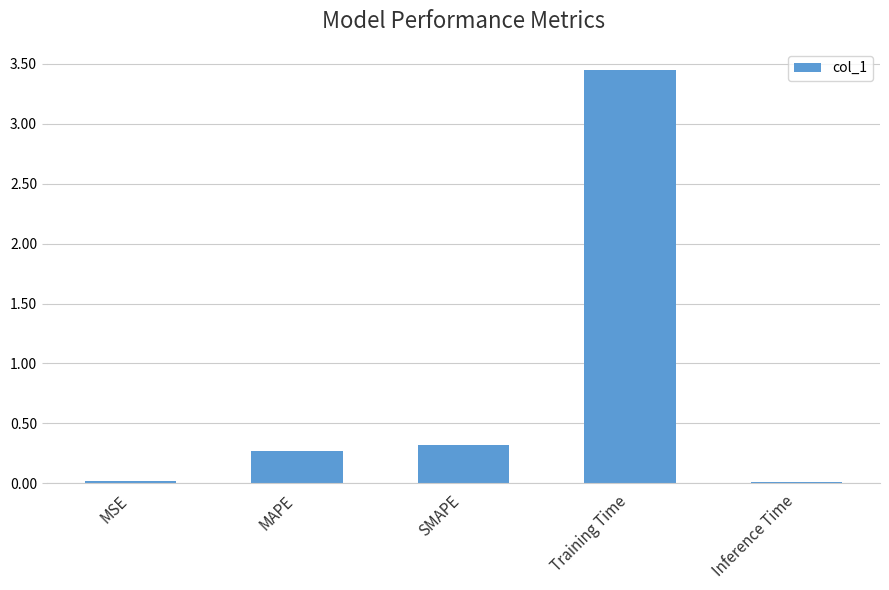

What is the change in value from MAPE to Training Time?

+3.2